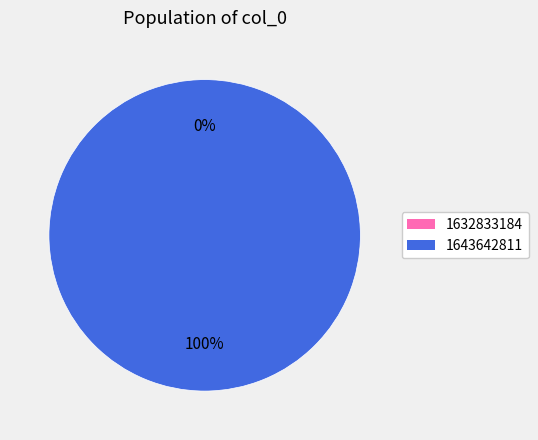

Does any single category account for the majority?

Yes